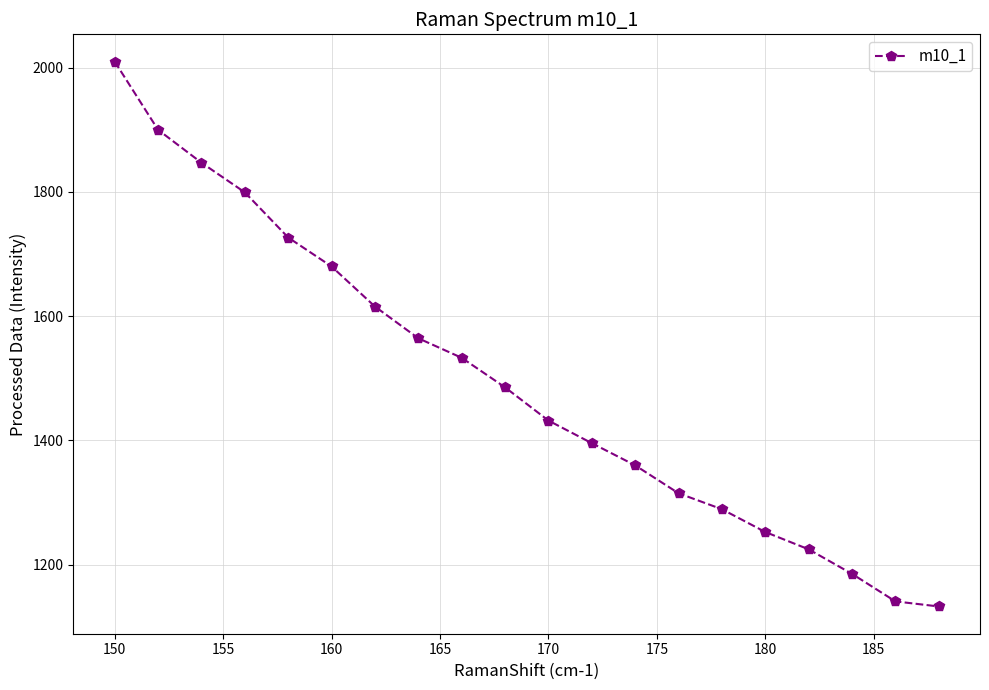

True or false: there are more than 1 points higher than both neighbors.

False